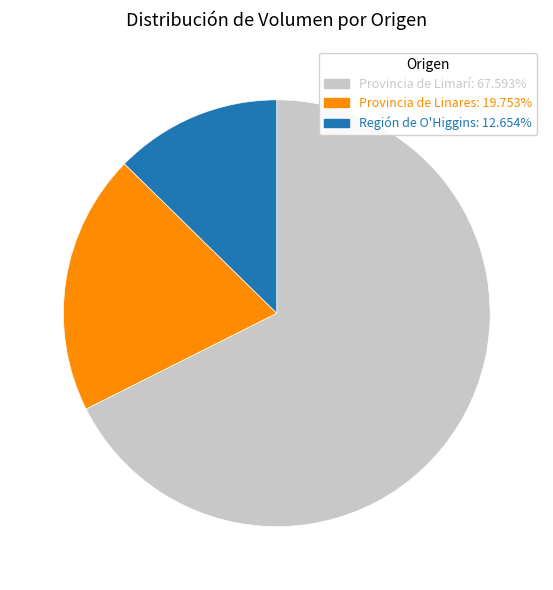

Does any single category account for the majority?

Yes